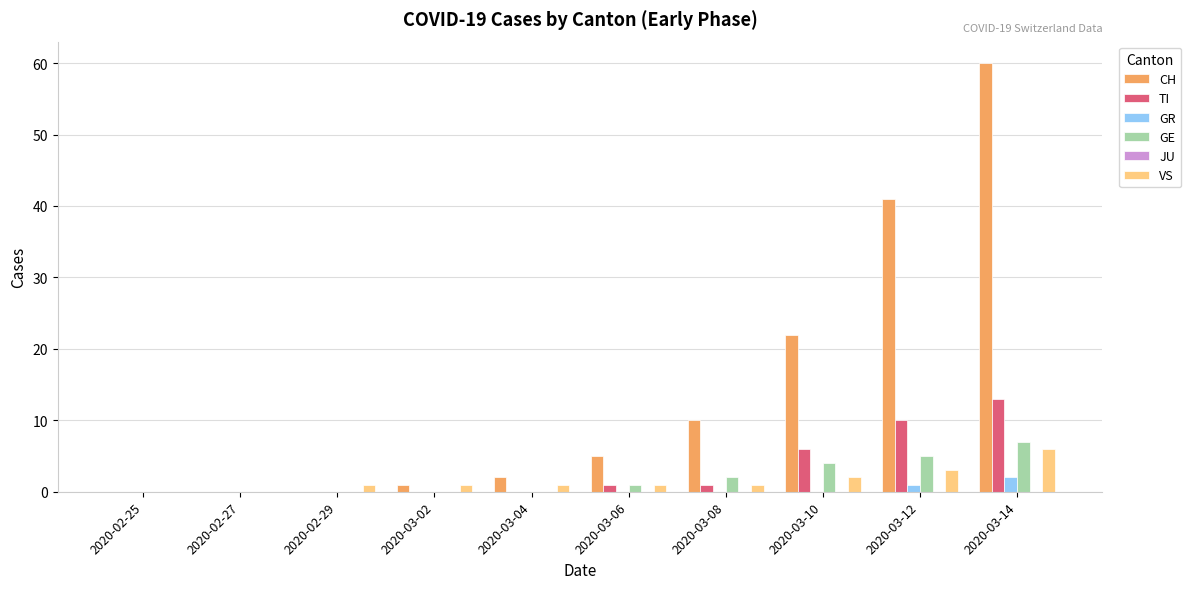

Does the chart contain stacked bars?

No